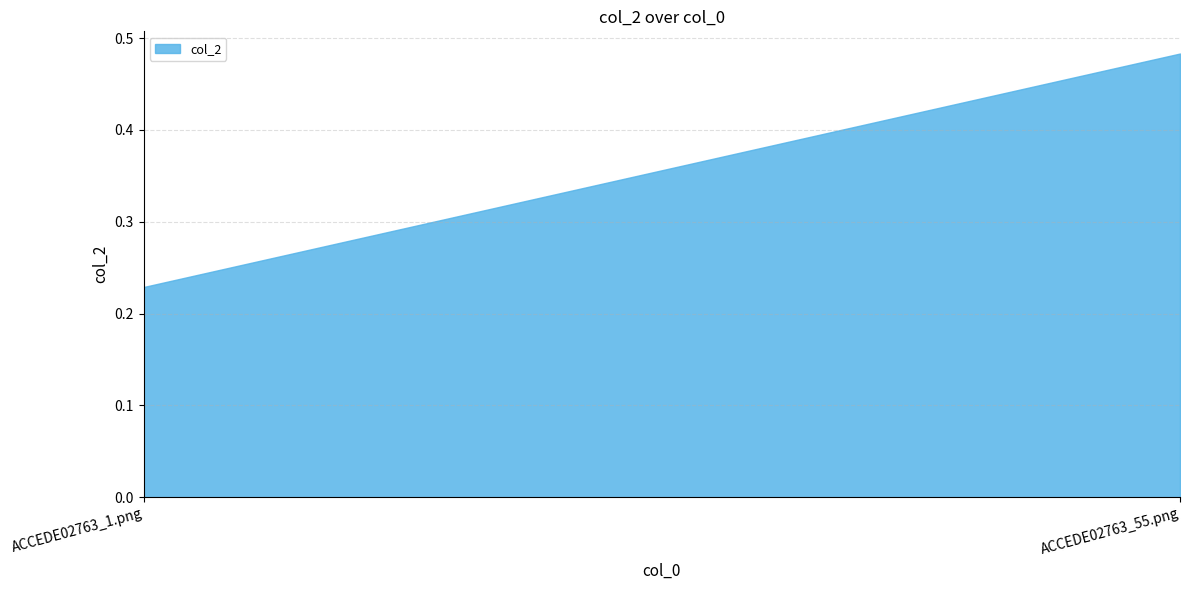

Reading left to right, what are all the values shown in this chart?

0.2	0.5